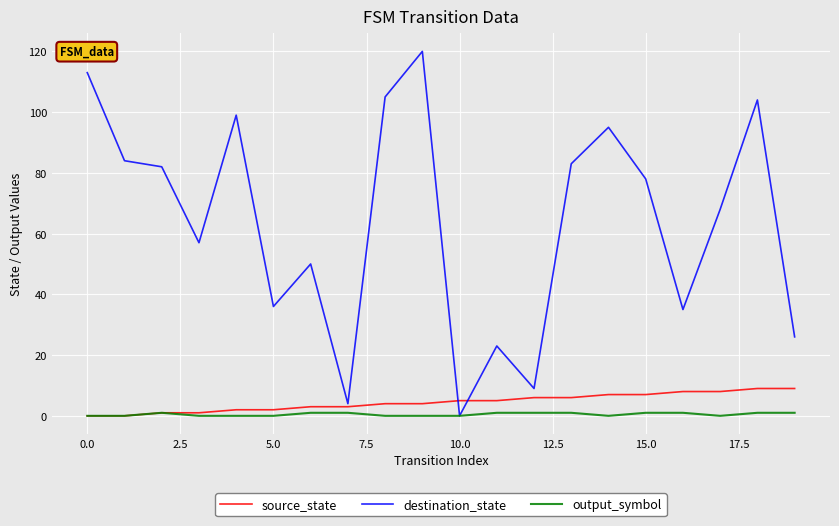

Rank the series by their maximum value, from highest to lowest.

destination_state, source_state, output_symbol